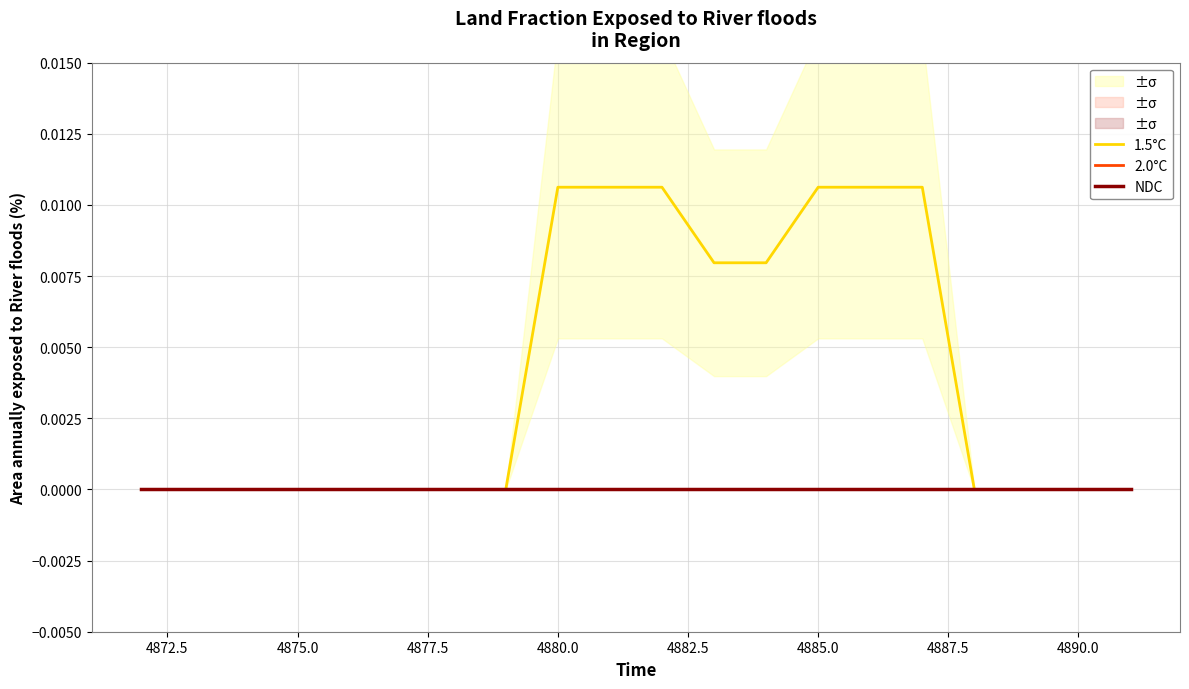

True or false: 1.5°C has more than 2 interior local peaks.

False